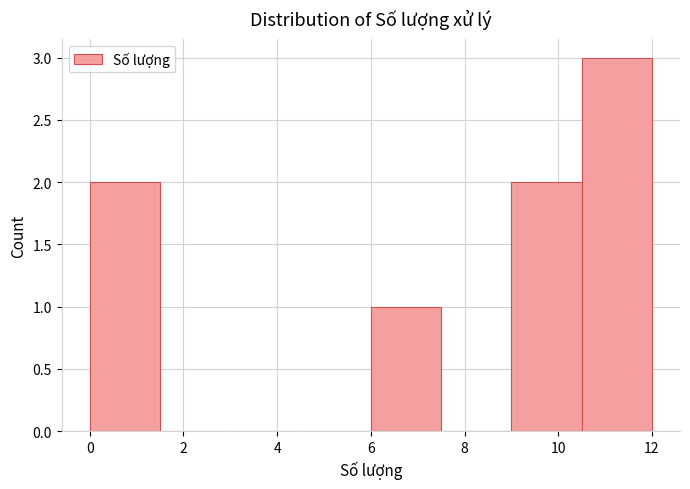

What is the height of the bar covering 9.0 to 10.5 on the x-axis? Neither the bar edges nor the heights are printed on the chart, so give them approximately, as read against the axes.

2